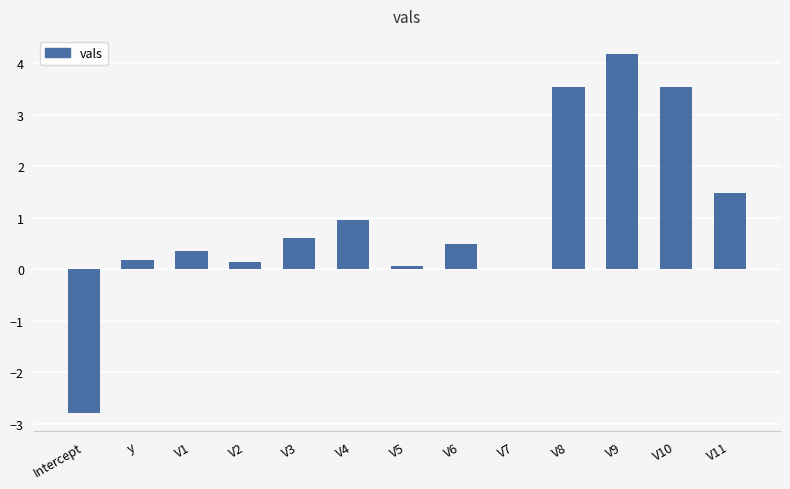

The value at V7 is 0.0. True or false?

True